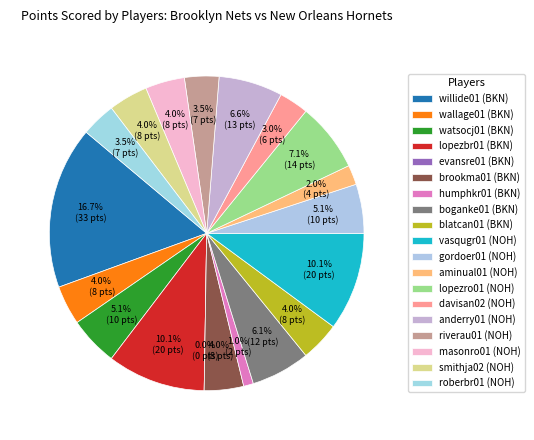

Is the sum of humphkr01 and davisan02 greater than half?

No